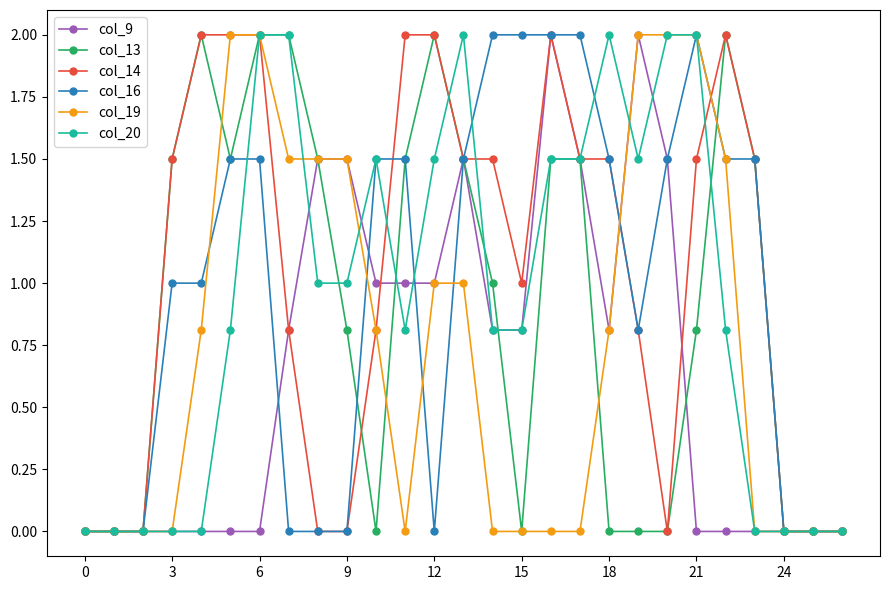

What is the maximum value shown in the chart?

2.0